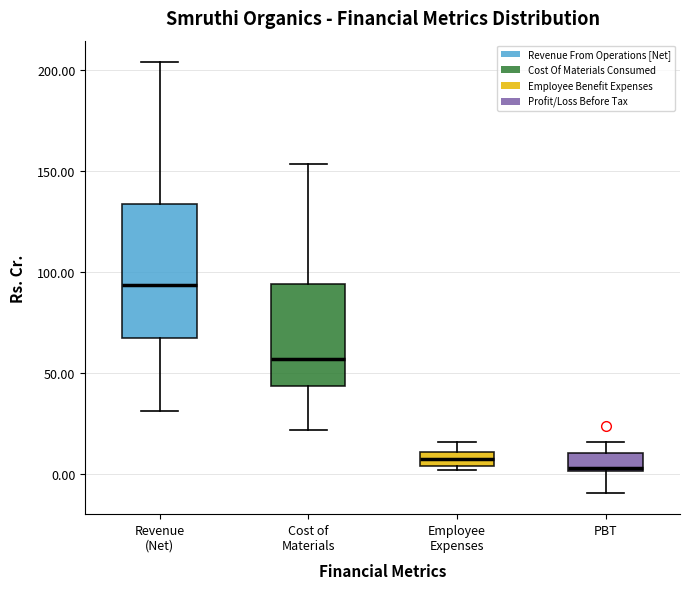

Which box has the highest median line?

Revenue (Net)